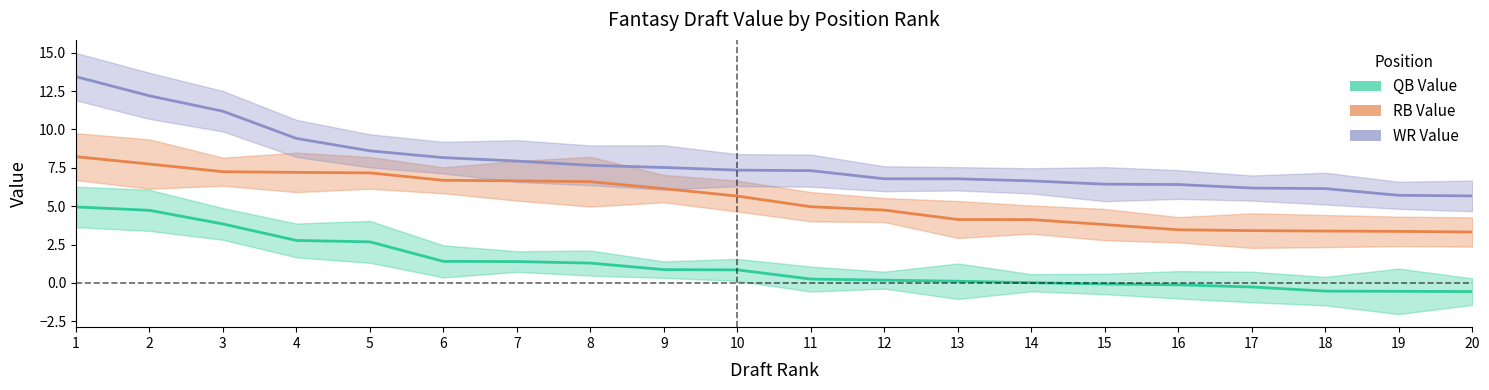

What are all the series names shown in the legend?

QB Value, RB Value, WR Value